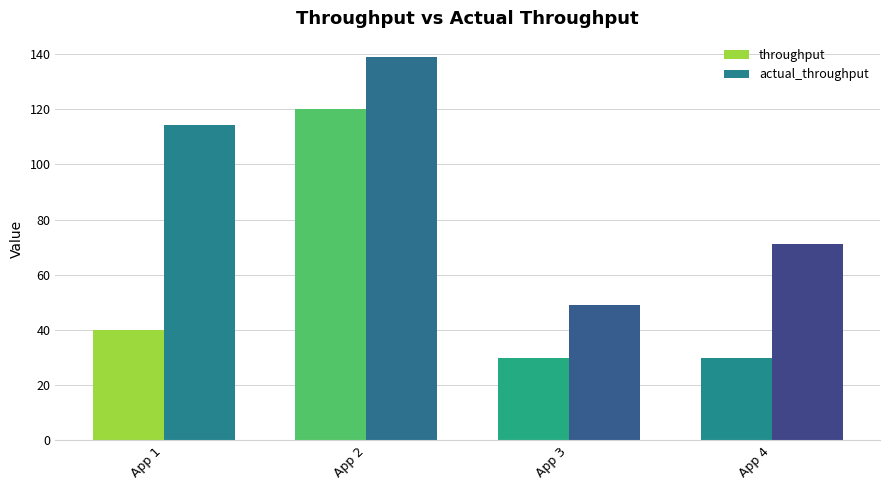

What is the difference between the second highest and second lowest values in the throughput series?

10.0